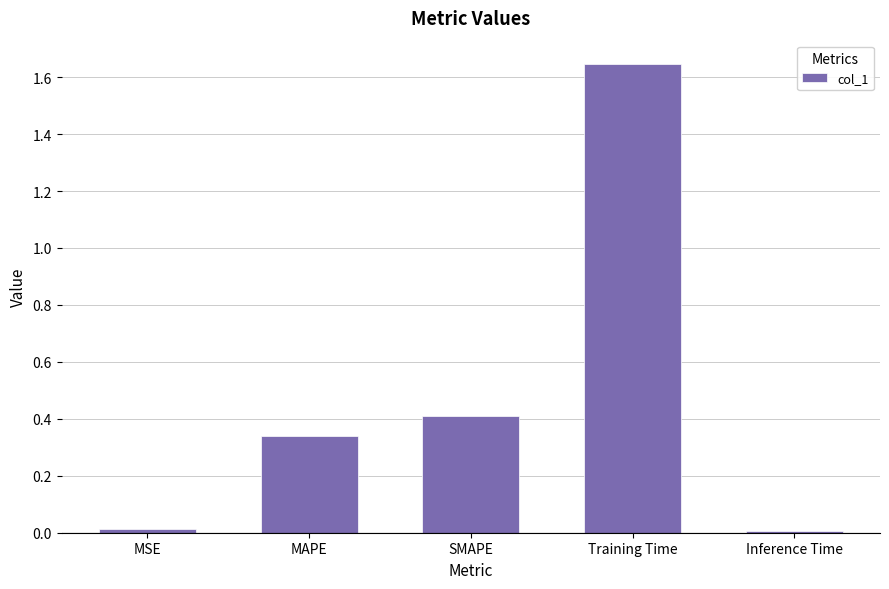

What is the sum of the values at Training Time and Inference Time?

1.7